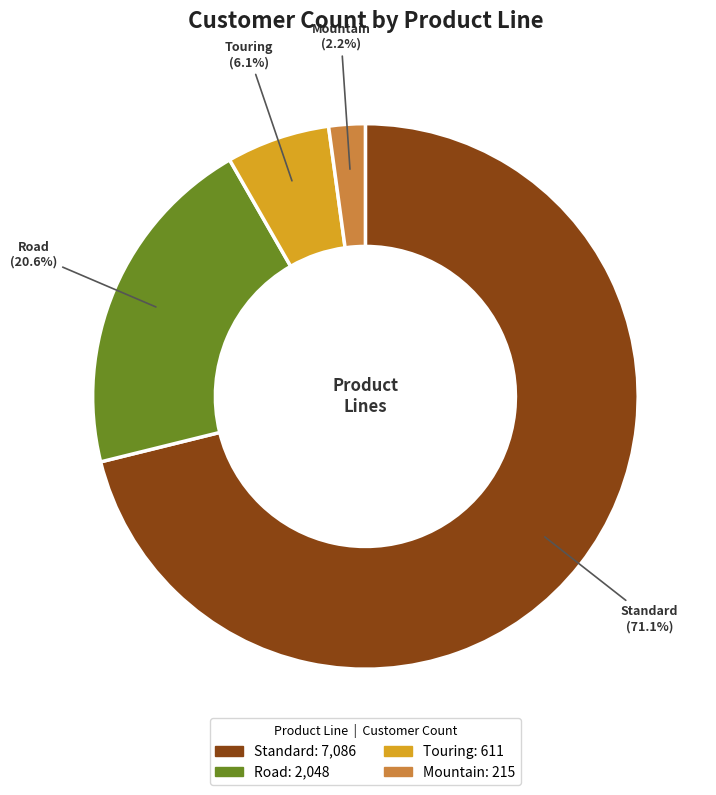

Rank the categories by value from highest to lowest.

Standard, Road, Touring, Mountain